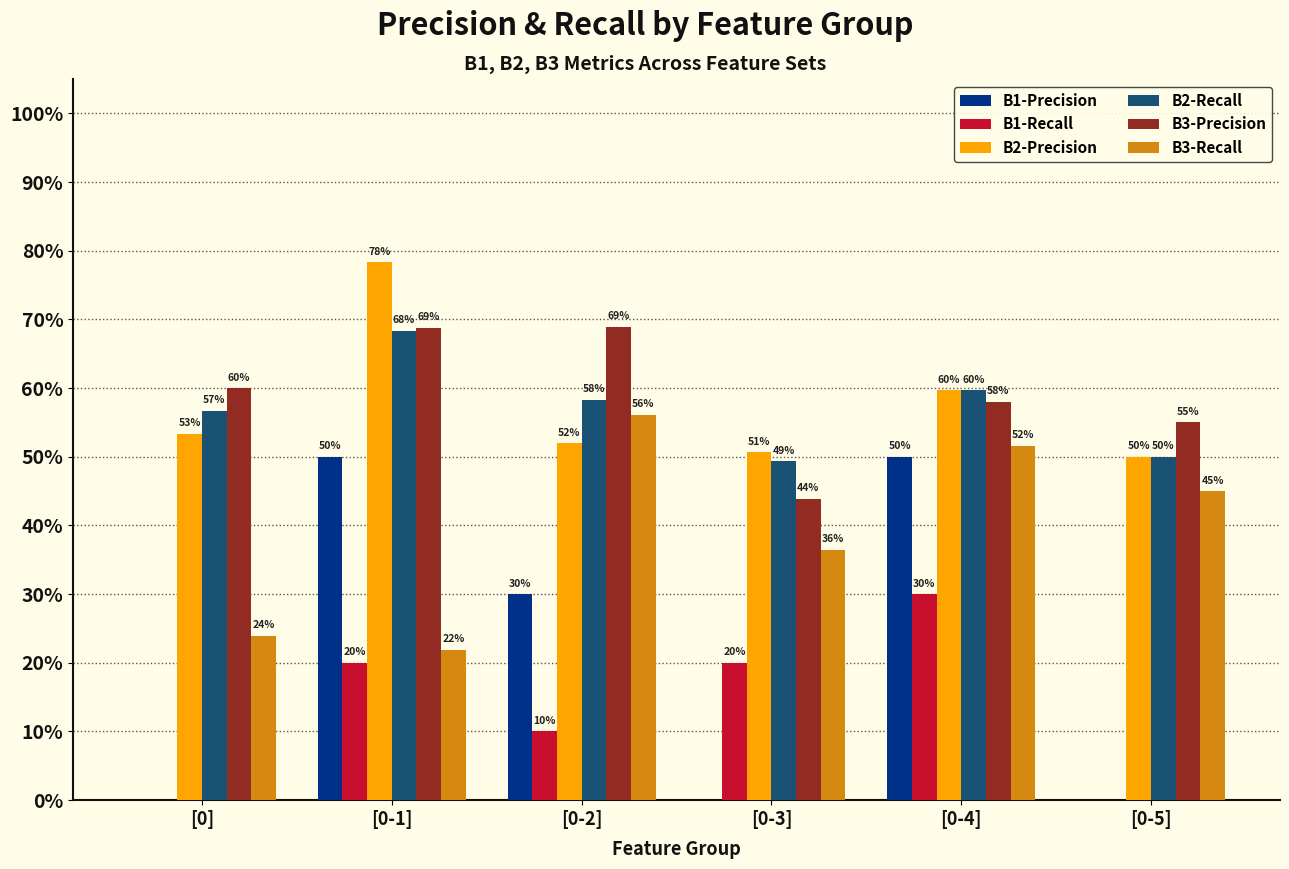

Which series has the largest total across all categories?

B3-Precision